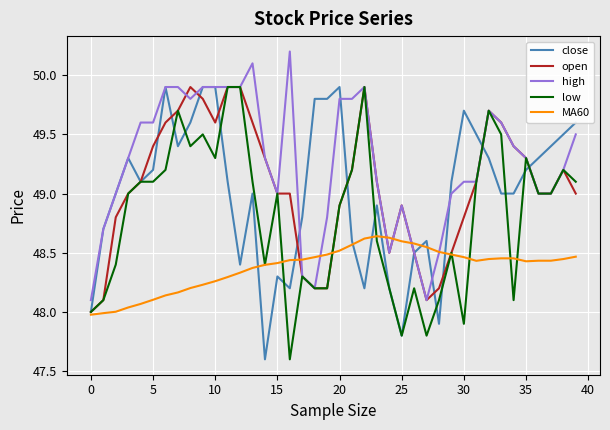

Which series has the largest total across all categories?

high